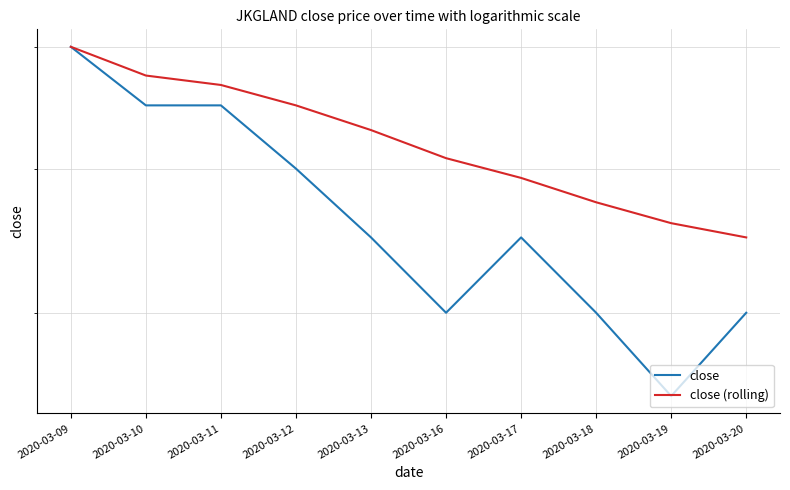

What is the approximate value of close at 2020-03-11?

0.1